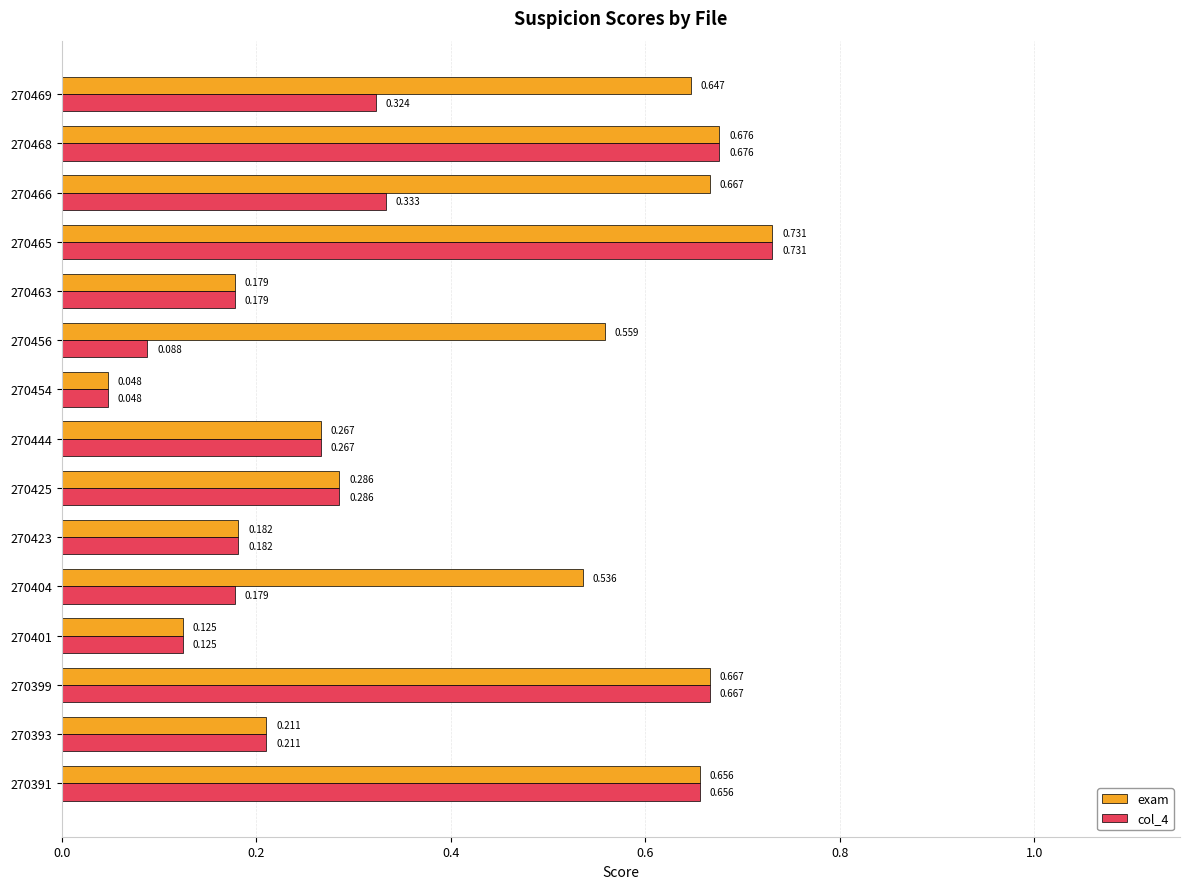

Between 270423 and 270456, which series saw the biggest shift?

exam